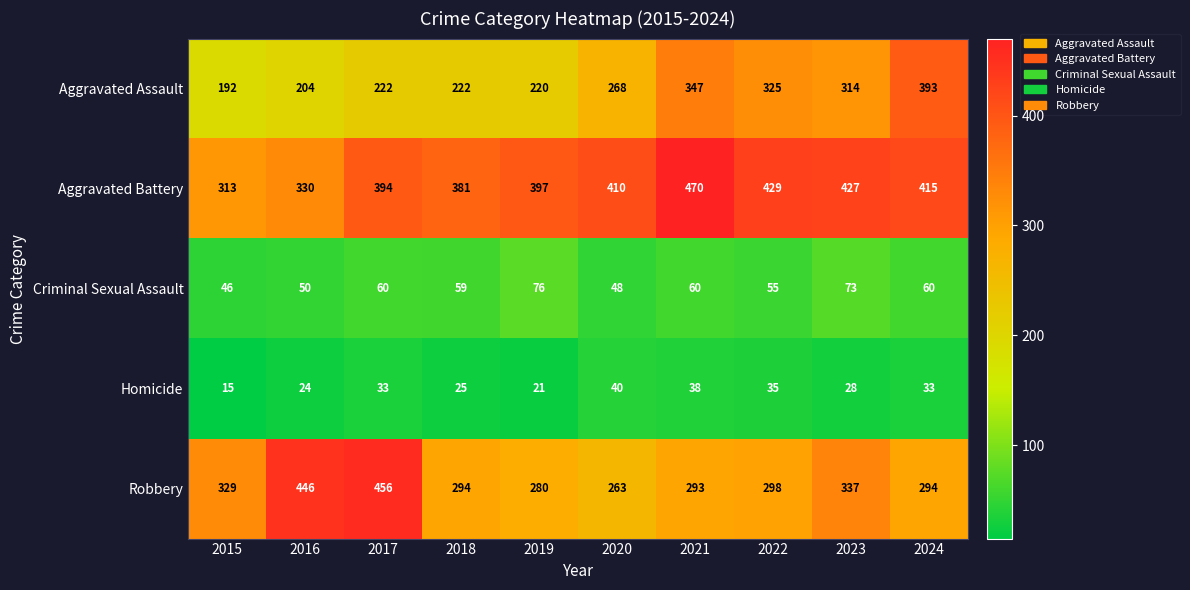

Which series has the largest total across all categories?

Aggravated Battery